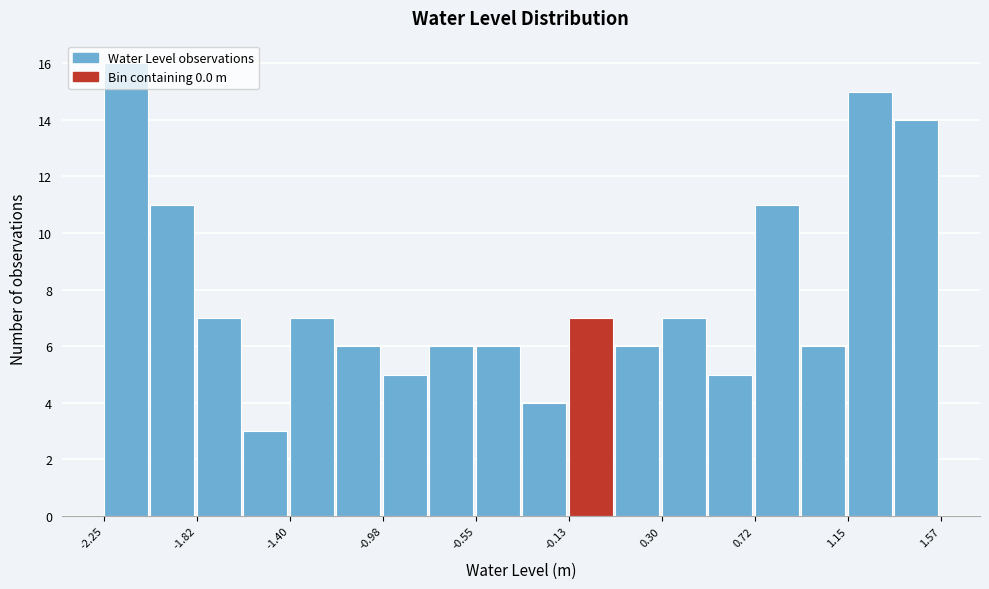

Reading left to right, transcribe this chart: for each bar, give the range it covers on the x-axis and its height. Neither the bar edges nor the heights are printed on the chart, so give them approximately, as read against the axes.

-2.25 to -2.05: 16
-2.05 to -1.80: 11
-1.80 to -1.60: 7
-1.60 to -1.40: 3
-1.40 to -1.20: 7
-1.20 to -1.00: 6
-1.00 to -0.75: 5
-0.75 to -0.55: 6
-0.55 to -0.35: 6
-0.35 to -0.15: 4
-0.15 to 0.10: 7
0.10 to 0.30: 6
0.30 to 0.50: 7
0.50 to 0.70: 5
0.70 to 0.95: 11
0.95 to 1.15: 6
1.15 to 1.35: 15
1.35 to 1.55: 14